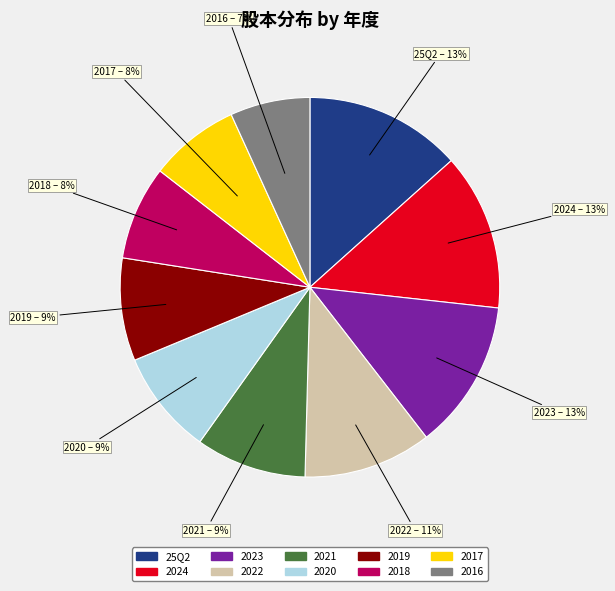

What is the smallest slice in the pie chart?

2016